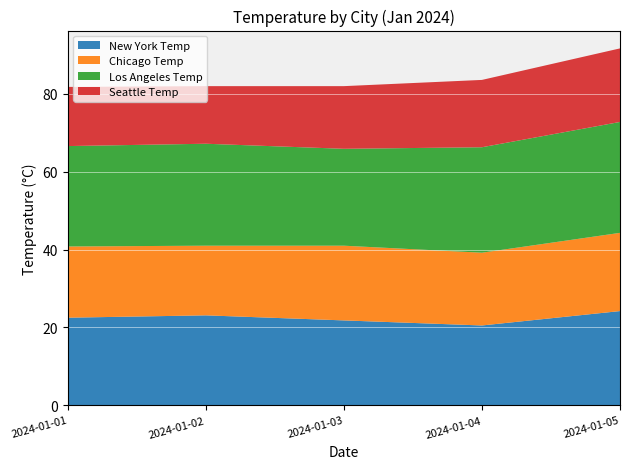

Reading left to right, list all the values displayed in this chart.

New York Temp: 22.5	23.1	21.8	20.5	24.2
Chicago Temp: 18.3	17.9	19.2	18.7	20.1
Los Angeles Temp: 25.8	26.2	24.9	27.1	28.5
Seattle Temp: 15.2	14.8	16.1	17.3	18.9